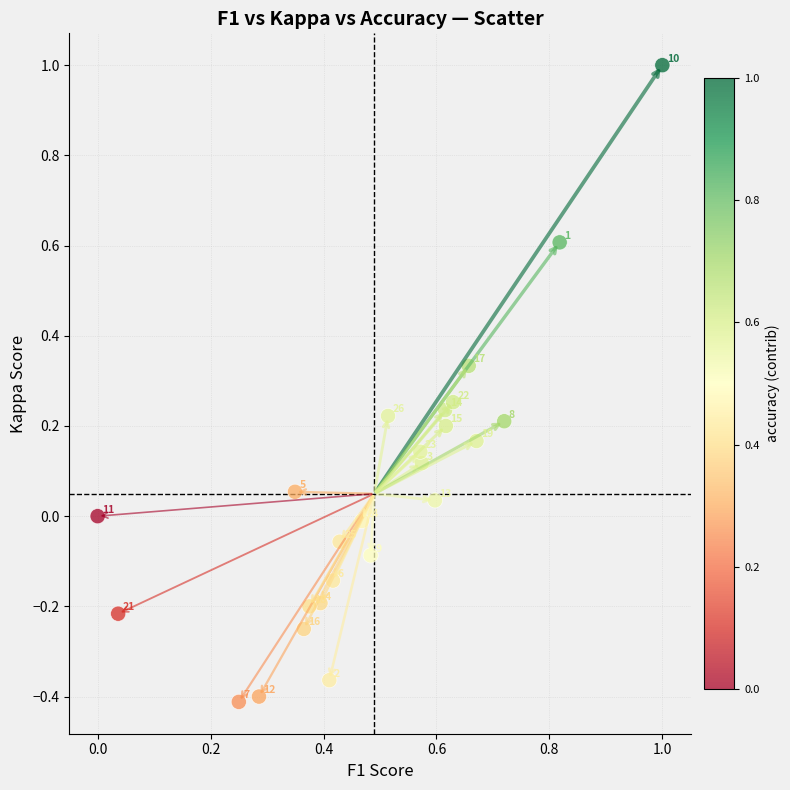

What is the range of X values (max minus min)?

1.0